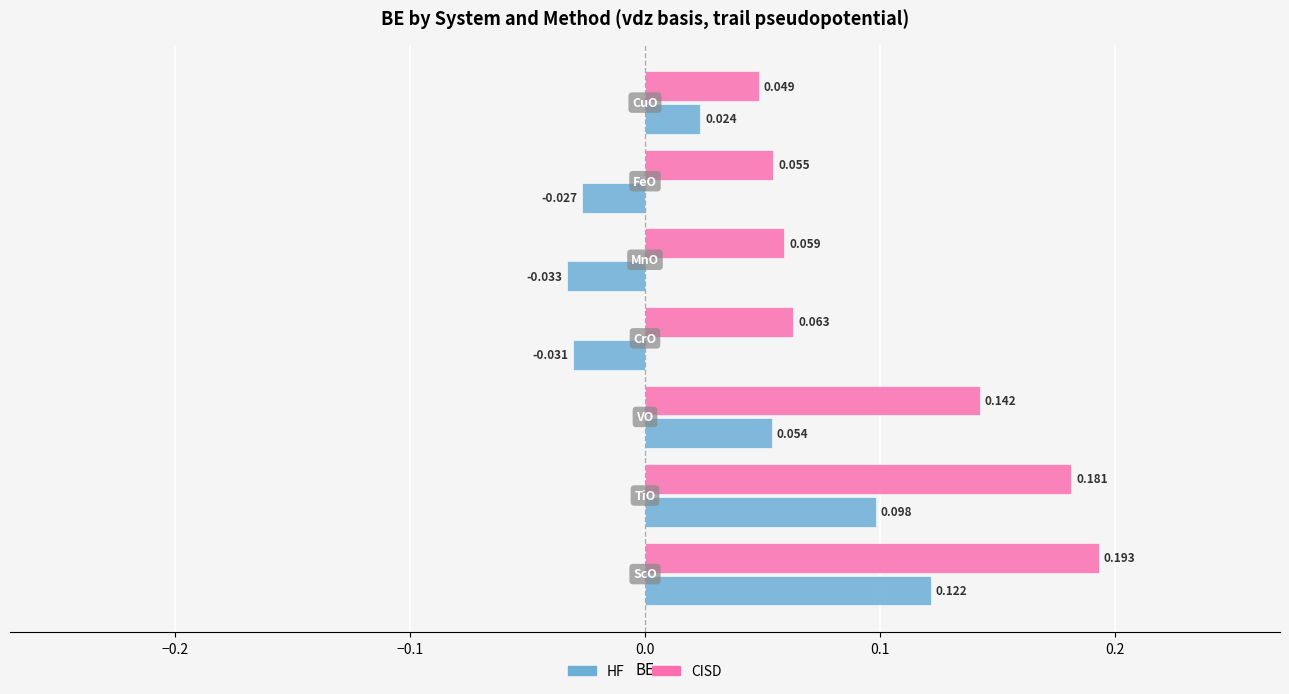

What are all the series names shown in the legend?

HF, CISD